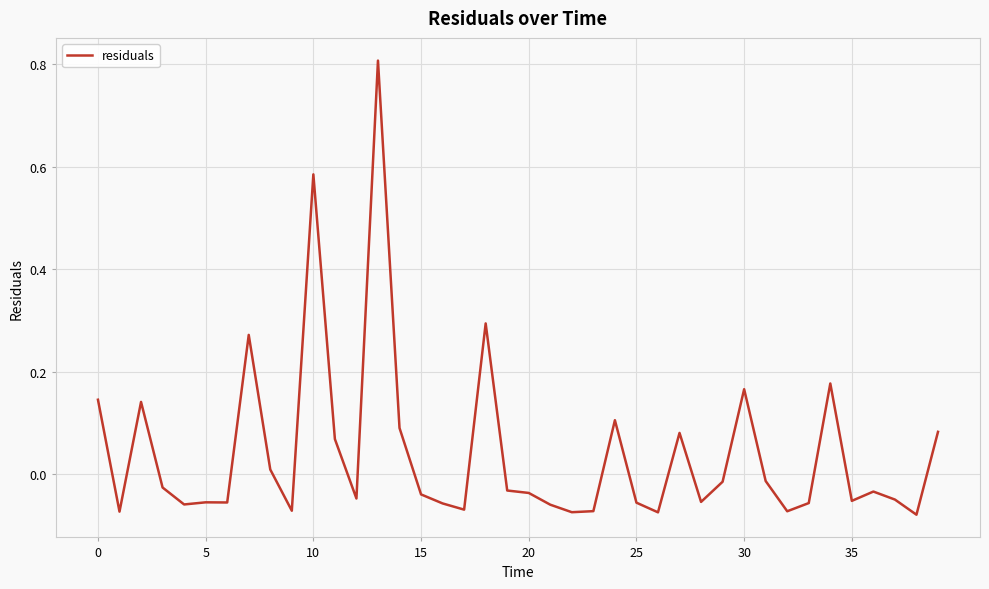

How many distinct data groups are displayed?

1